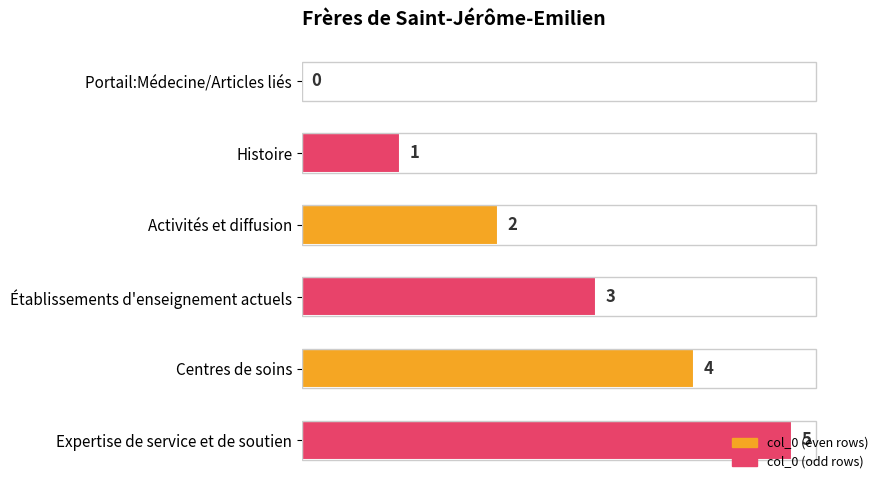

The value at Histoire is 0. True or false?

False